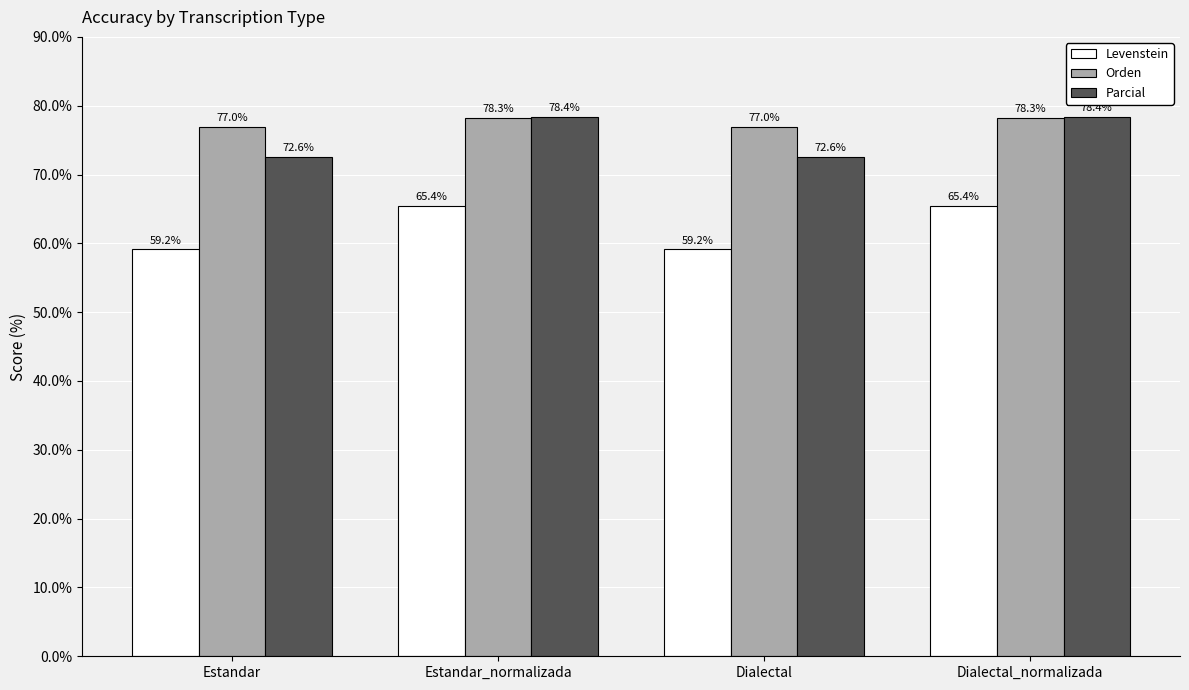

Are the bars grouped side by side (vs. stacked)?

Yes